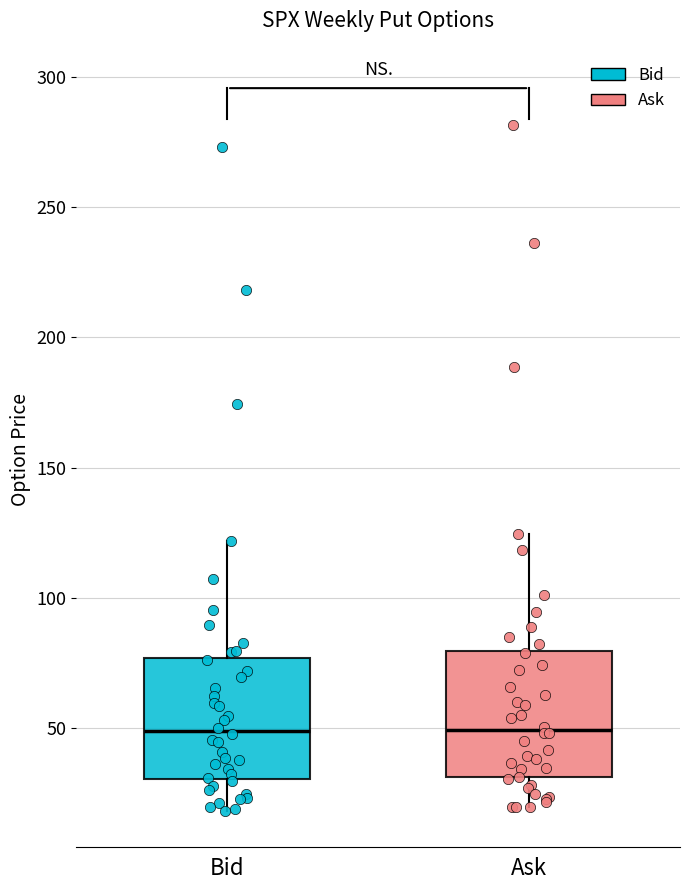

Reading left to right, transcribe this box plot: for each box, give where its median line is, the range the box spans, and where its two whiskers end, as read against the y-axis. The values are not printed on the chart, so give them approximately, as read against the axis.

Bid: median 50, box 30 to 75, whiskers 20 to 120
Ask: median 50, box 30 to 80, whiskers 20 to 125